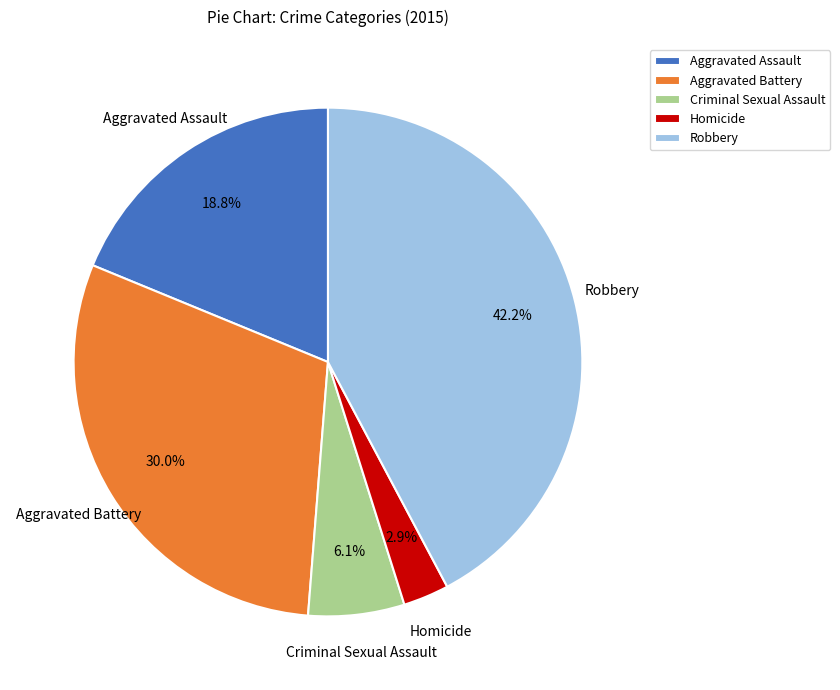

Is there a majority slice in this chart?

No